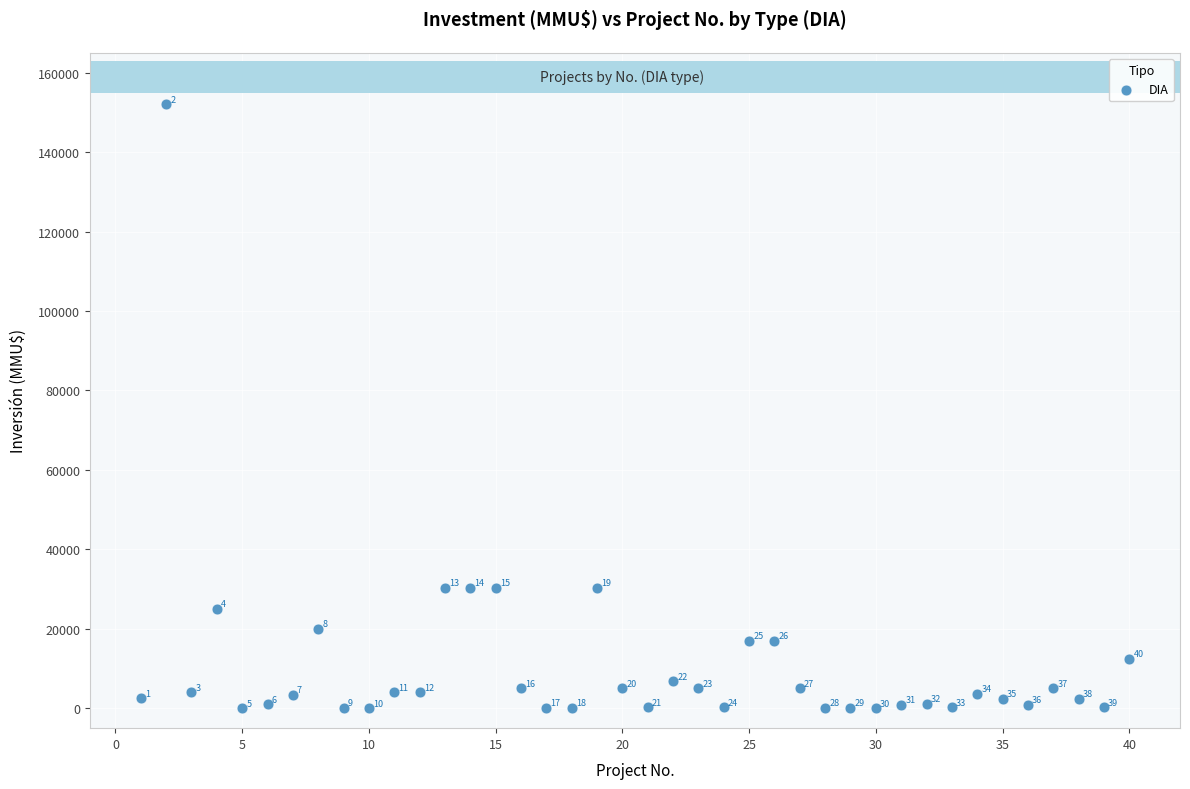

What Y value in the scatter plot is closest to 76000?

30300